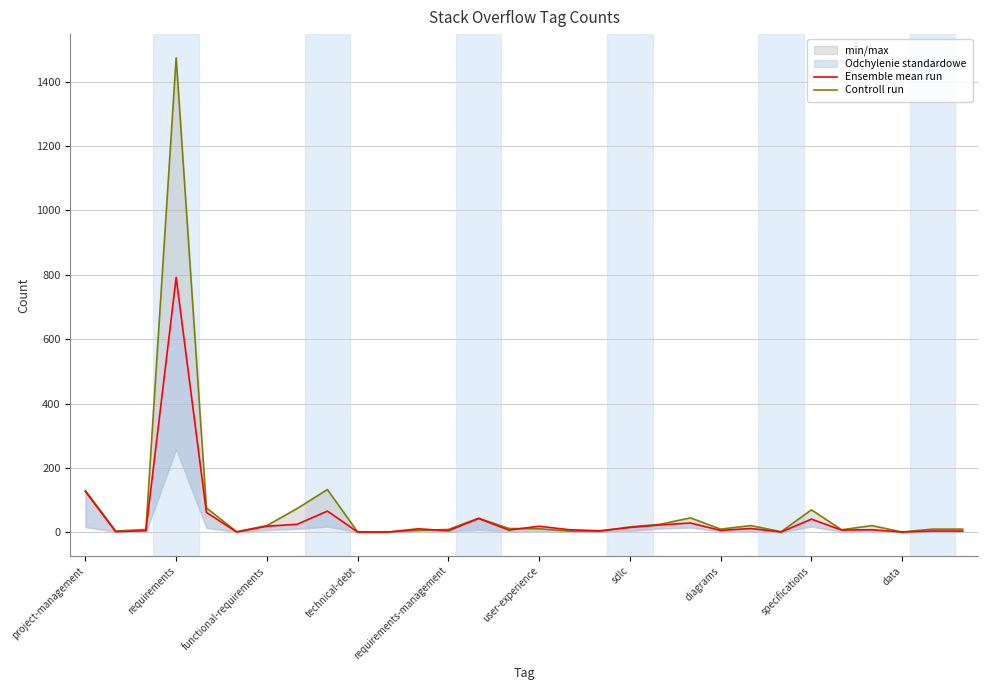

True or false: Ensemble mean run has a value of 15 at 19.

False